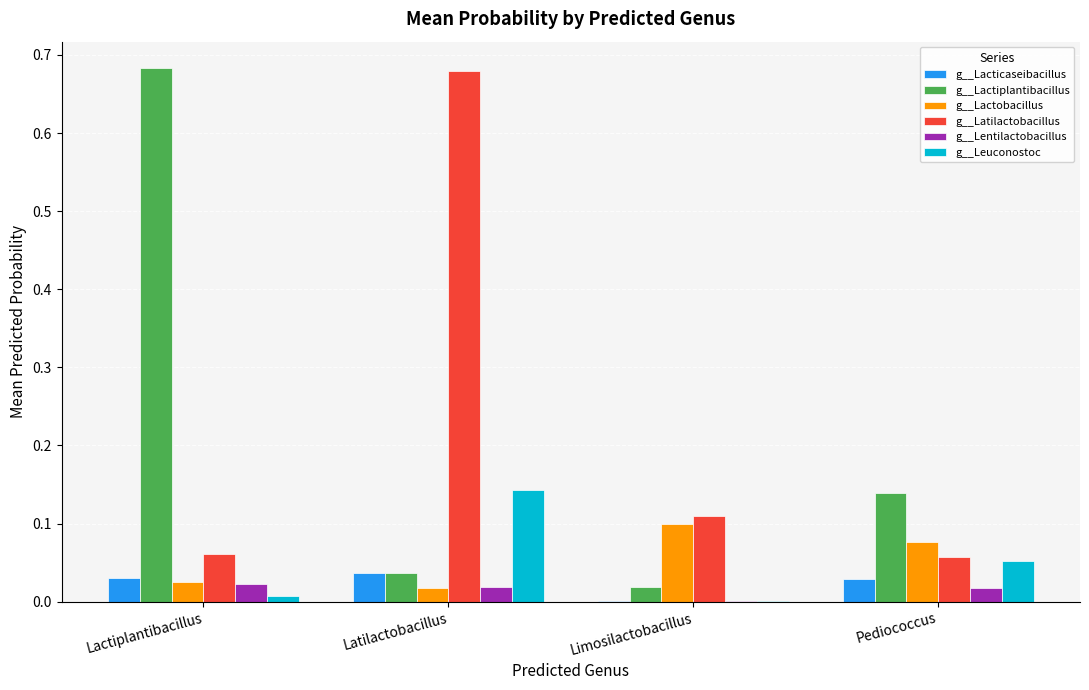

What is the total value across all series at Pediococcus?

0.4